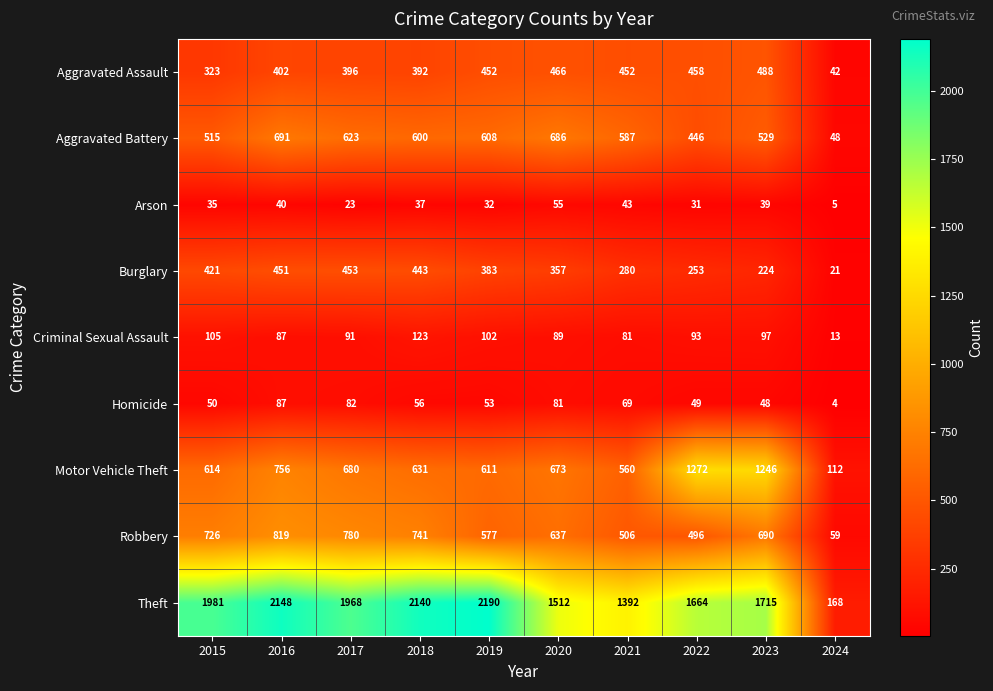

What is the difference between the maximum and minimum values in the Aggravated Battery series?

643